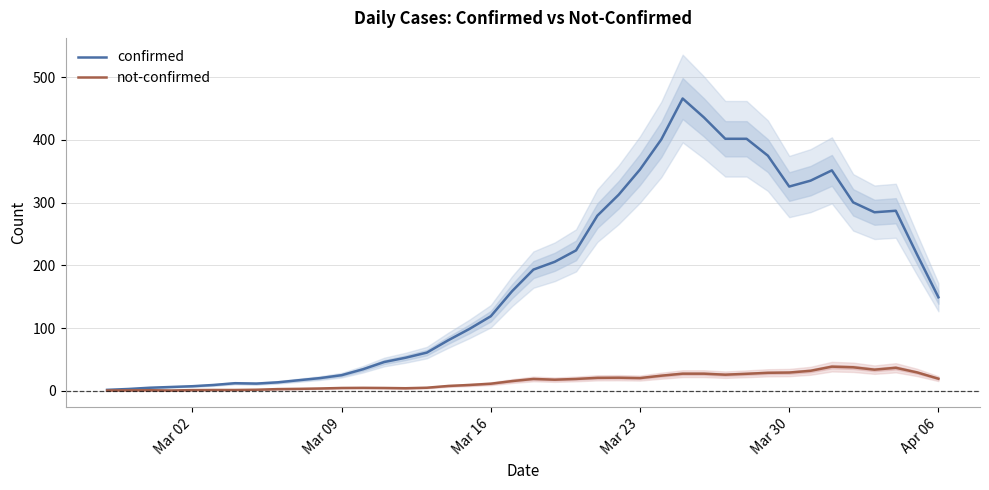

Rank the series by their maximum value, from lowest to highest.

not-confirmed, confirmed